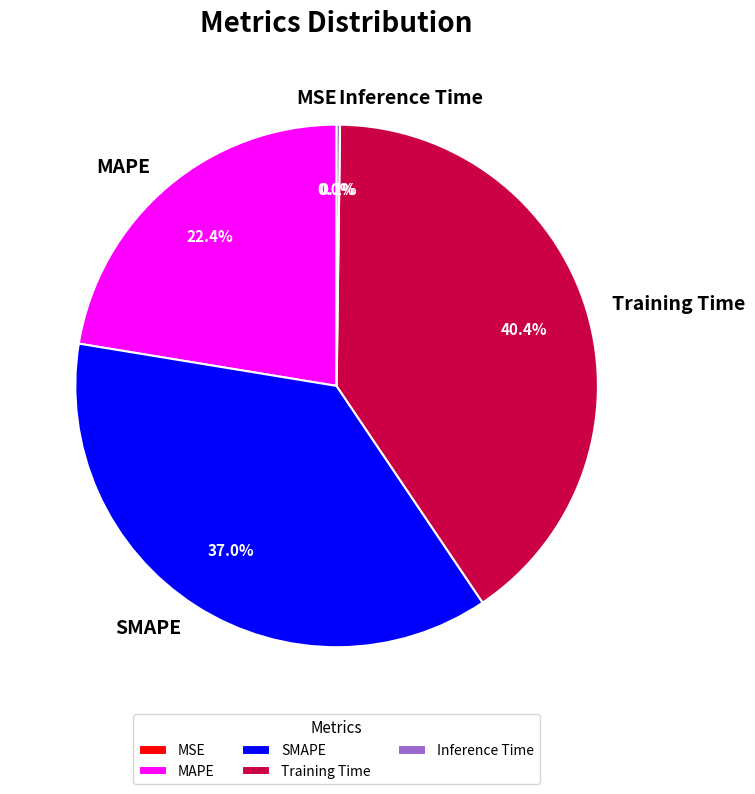

Is the sum of MAPE and SMAPE greater than half?

Yes